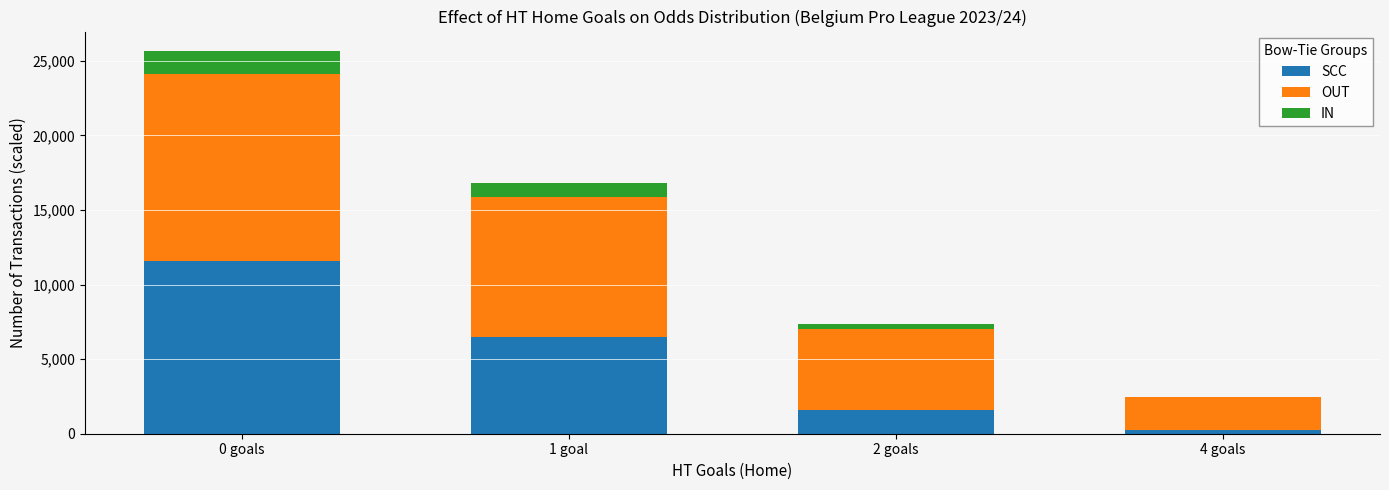

What is the maximum value for SCC?

11546.0